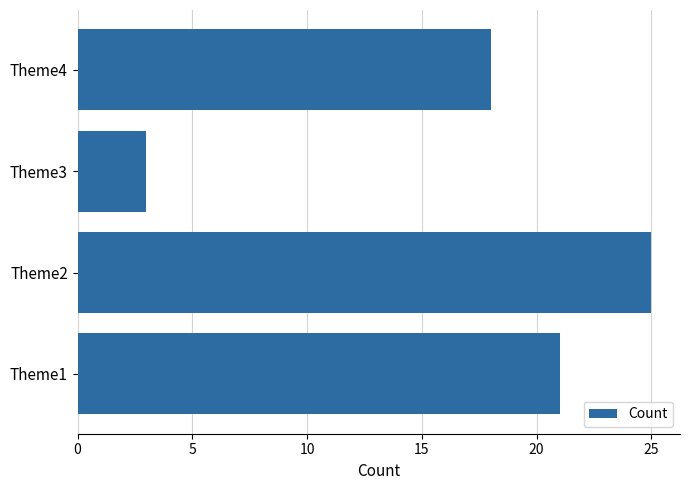

Does the chart contain any negative values?

No